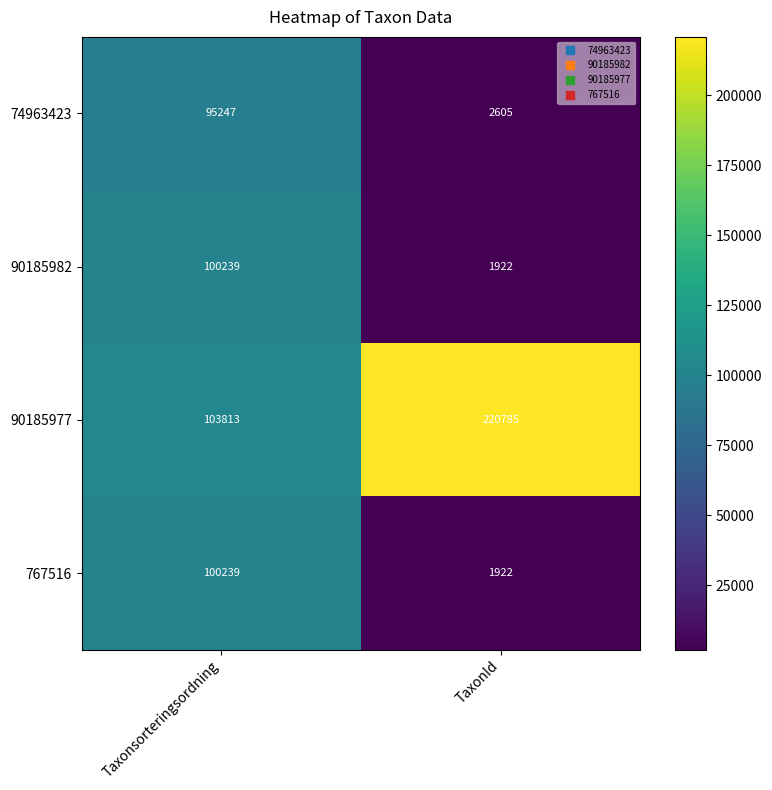

How many categories are shown in the chart?

2